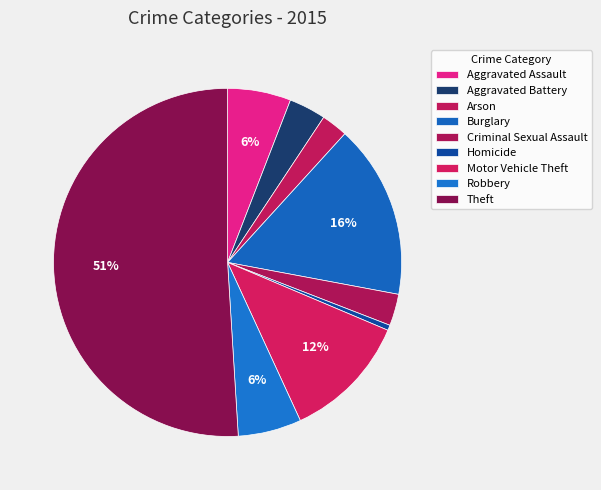

Count the number of slices in the pie.

9